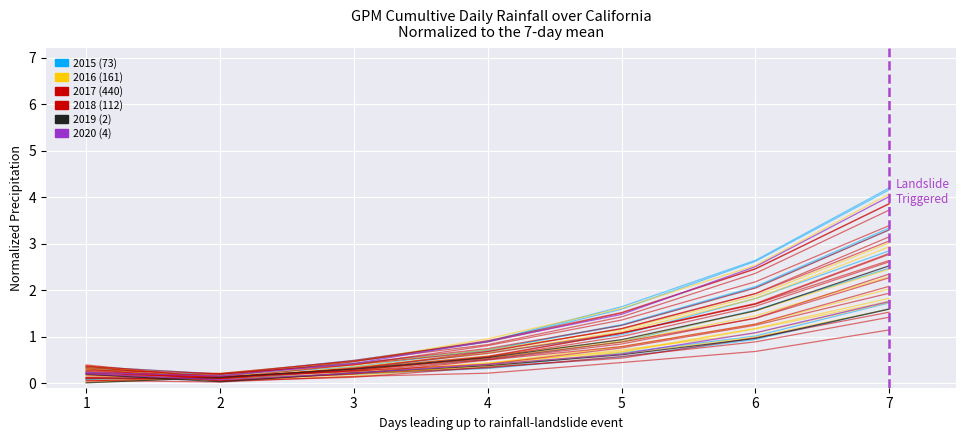

The 2015 (73) series shows 0.0 at 2. True or false?

False